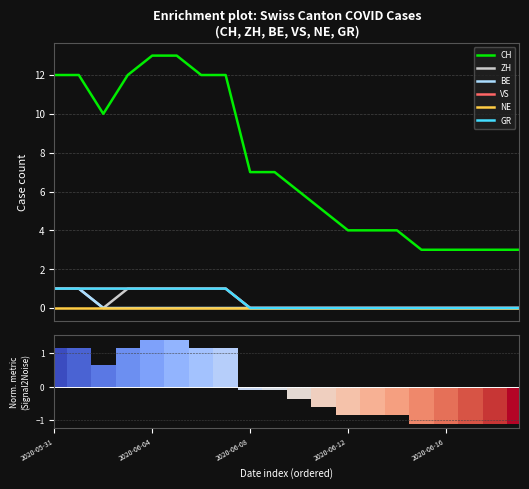

Which series has the largest total across all categories?

CH